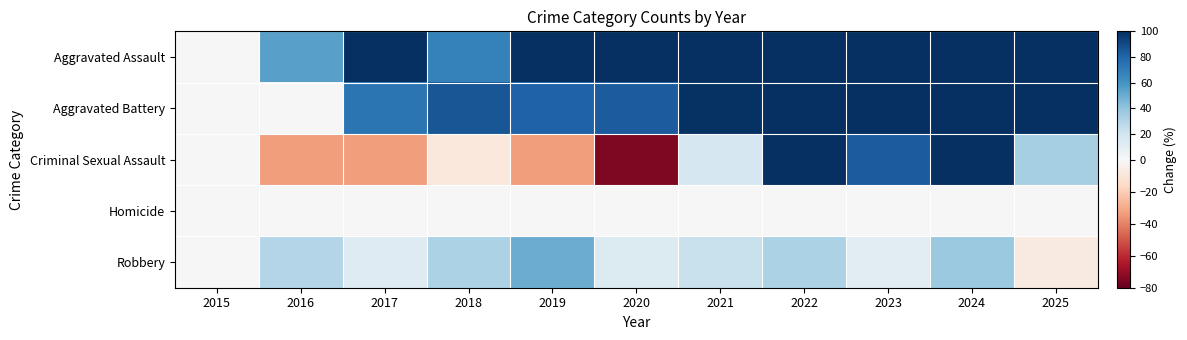

Which series has the largest total across all categories?

Aggravated Assault